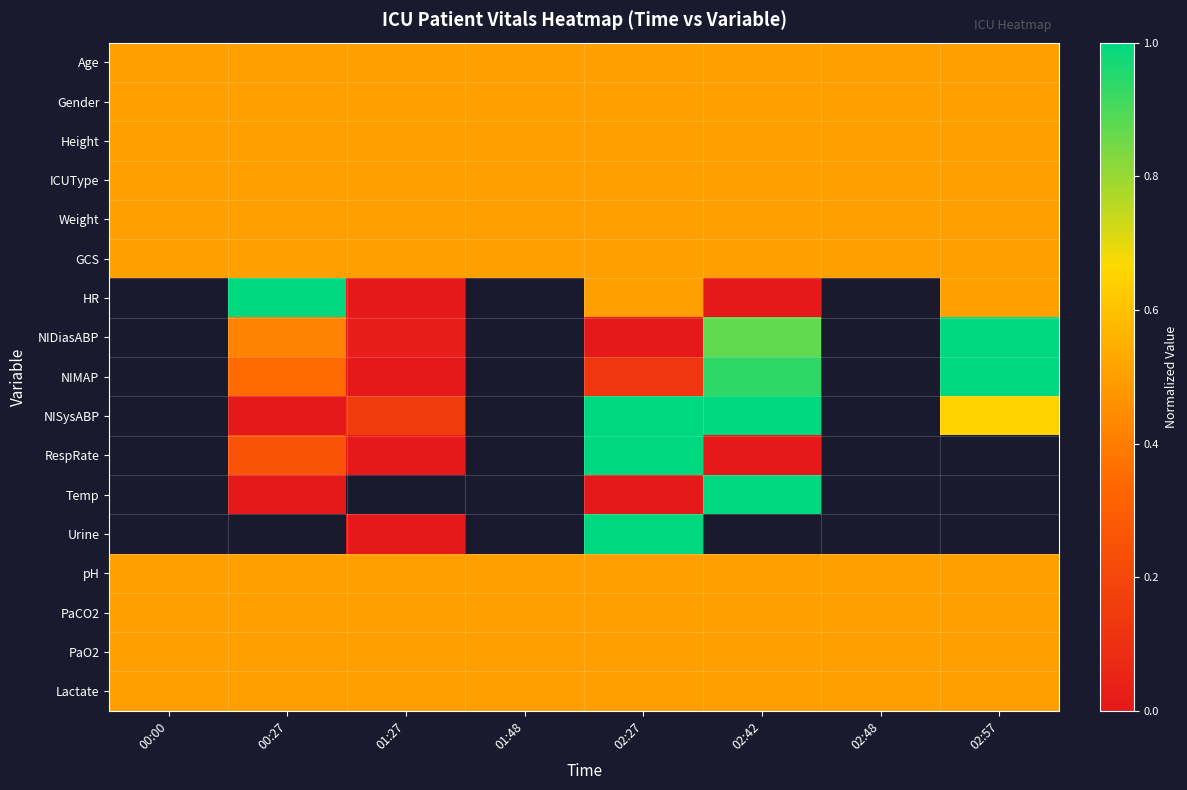

Is it true that Weight equals 0.1 at 00:00?

False